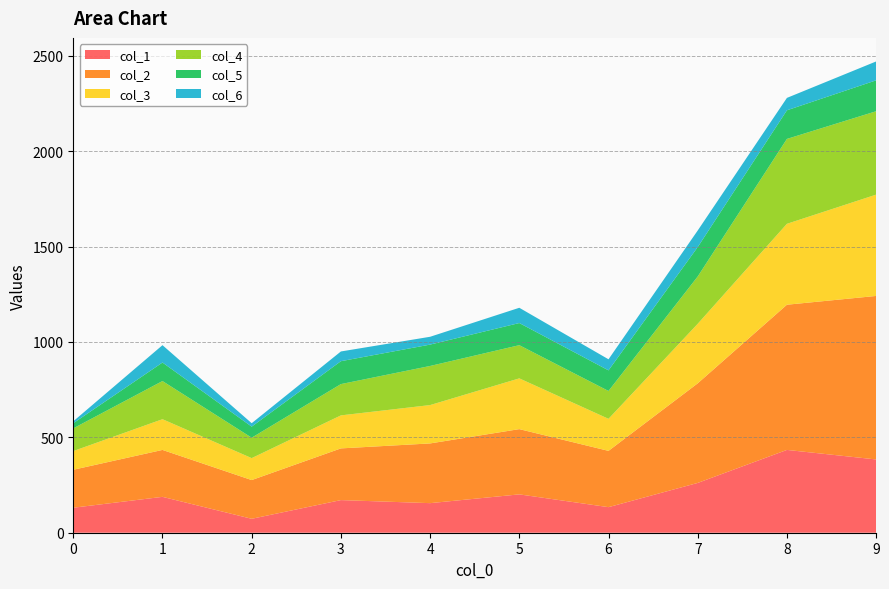

Reading right to left, list all the values displayed in this chart.

col_1: 9=384	8=434	7=261	6=134	5=201	4=155	3=171	2=73	1=188	0=131
col_2: 9=857	8=761	7=522	6=295	5=342	4=313	3=271	2=203	1=246	0=199
col_3: 9=531	8=424	7=312	6=168	5=266	4=201	3=173	2=115	1=161	0=98
col_4: 9=437	8=445	7=248	6=146	5=174	4=205	3=164	2=107	1=200	0=119
col_5: 9=162	8=150	7=154	6=108	5=116	4=112	3=120	2=58	1=97	0=27
col_6: 9=99	8=65	7=87	6=58	5=80	4=41	3=51	2=18	1=91	0=10